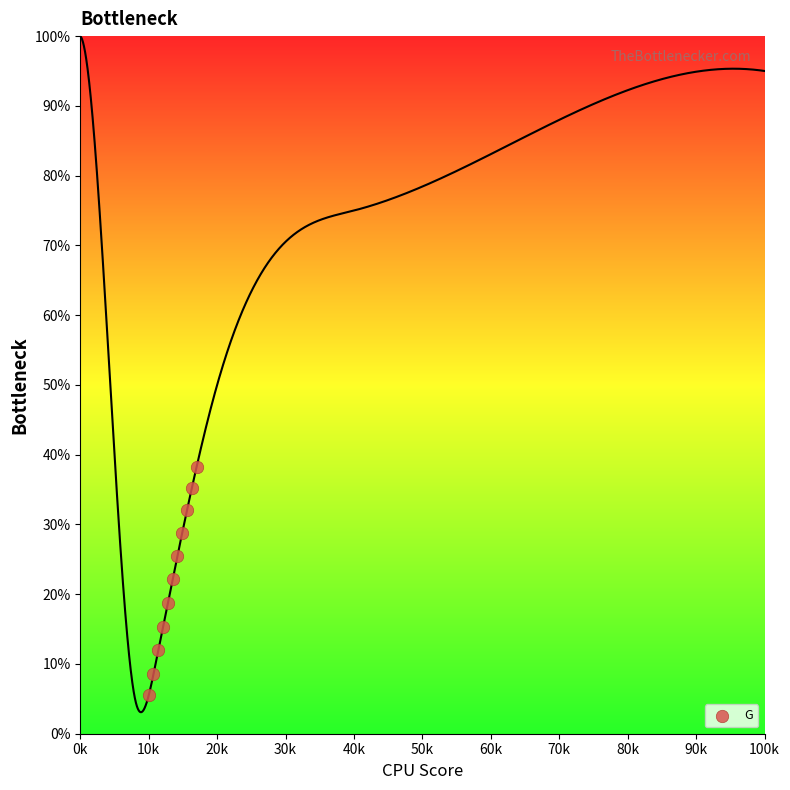

What is the range of X values (max minus min)?

7000.0